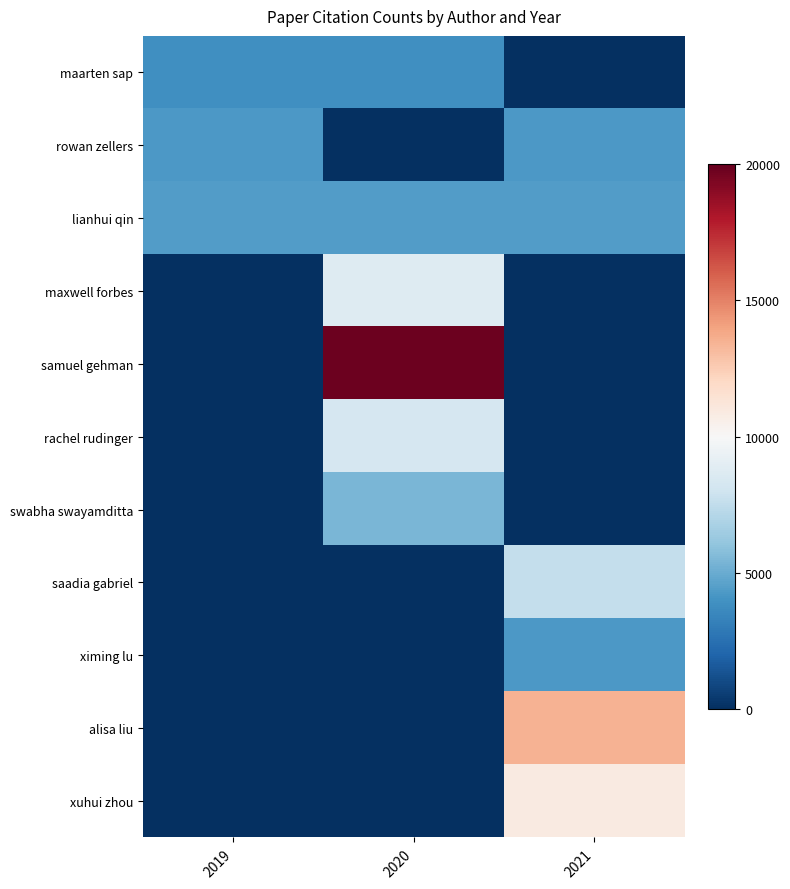

Rank the series by their maximum value, from lowest to highest.

maarten sap, ximing lu, rowan zellers, lianhui qin, swabha swayamditta, saadia gabriel, rachel rudinger, maxwell forbes, xuhui zhou, alisa liu, samuel gehman